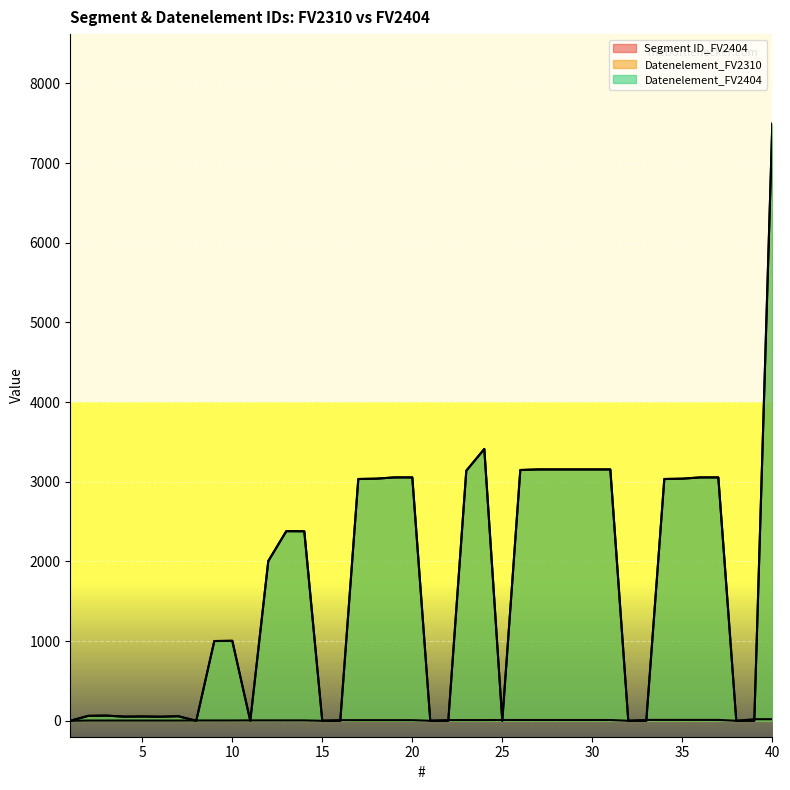

Which series changed the most between 8 and 38?

Segment ID_FV2404